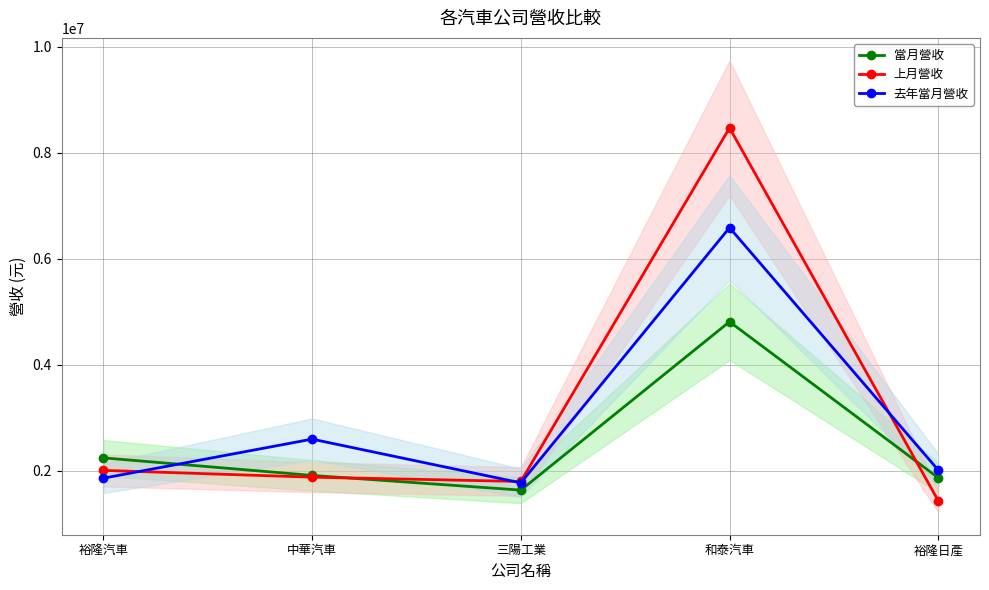

What position from the right is 和泰汽車?

2